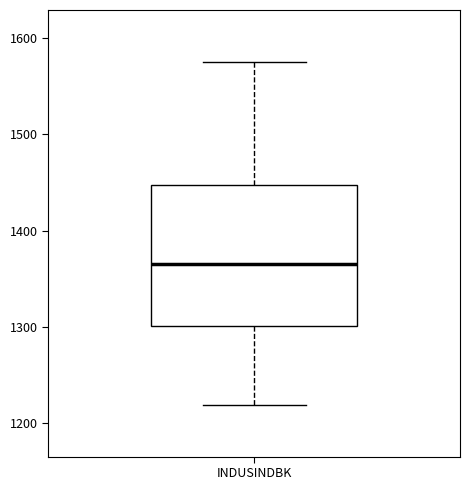

Transcribe this box plot: give where the median line is, the range the box spans, and where the two whiskers end, as read against the y-axis. The values are not printed on the chart, so give them approximately, as read against the axis.

median 1370, box 1300 to 1450, whiskers 1220 to 1580